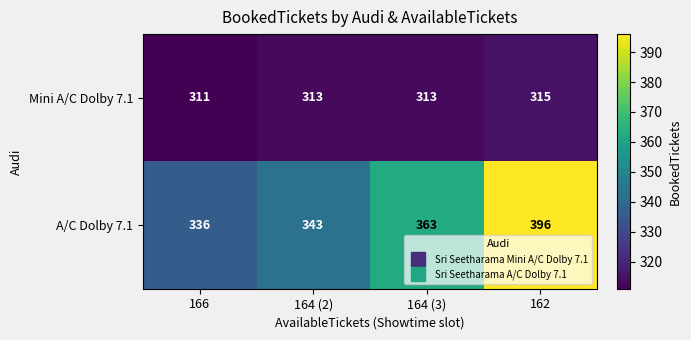

Rank the series by their average value, from lowest to highest.

Mini A/C Dolby 7.1, A/C Dolby 7.1